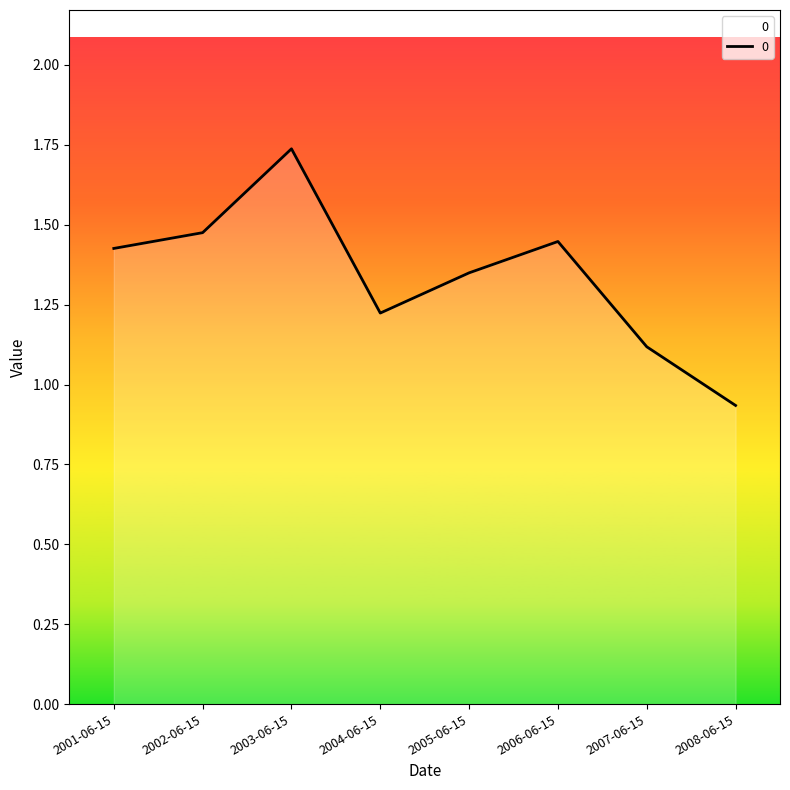

At which category does the data reach its first local valley?

2004-06-15